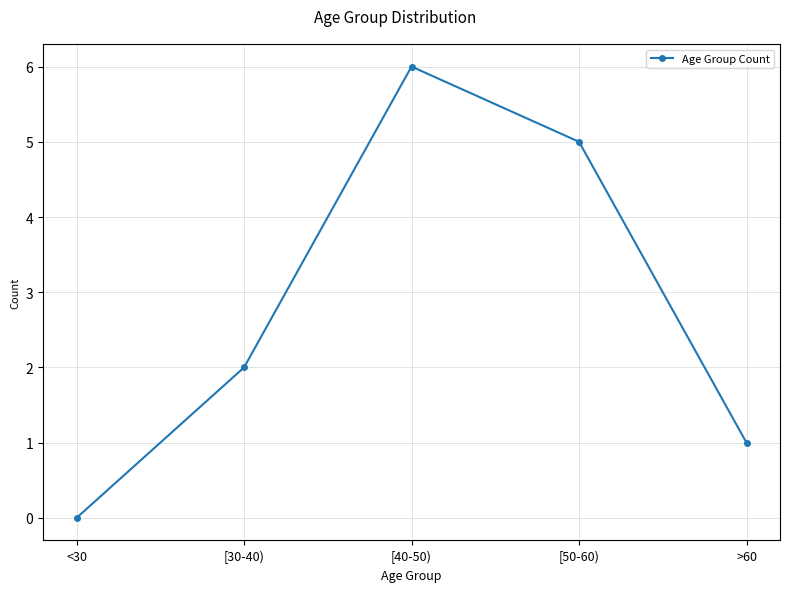

Reading left to right, transcribe all the data shown in this chart.

0	2	6	5	1